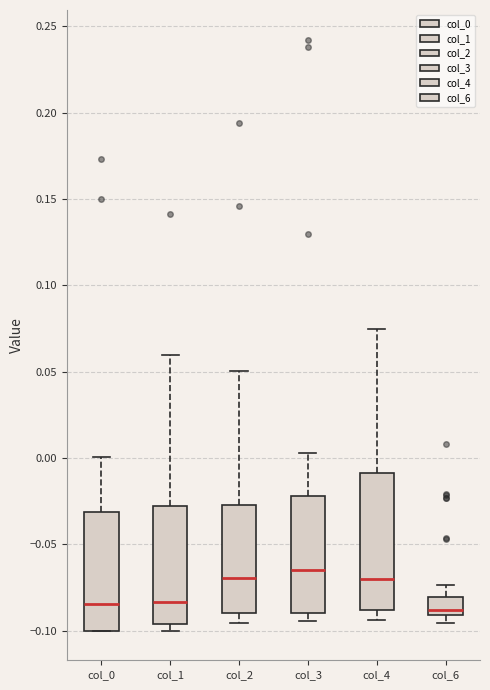

Comparing the boxes themselves (not the whiskers), which one is the tallest?

col_4